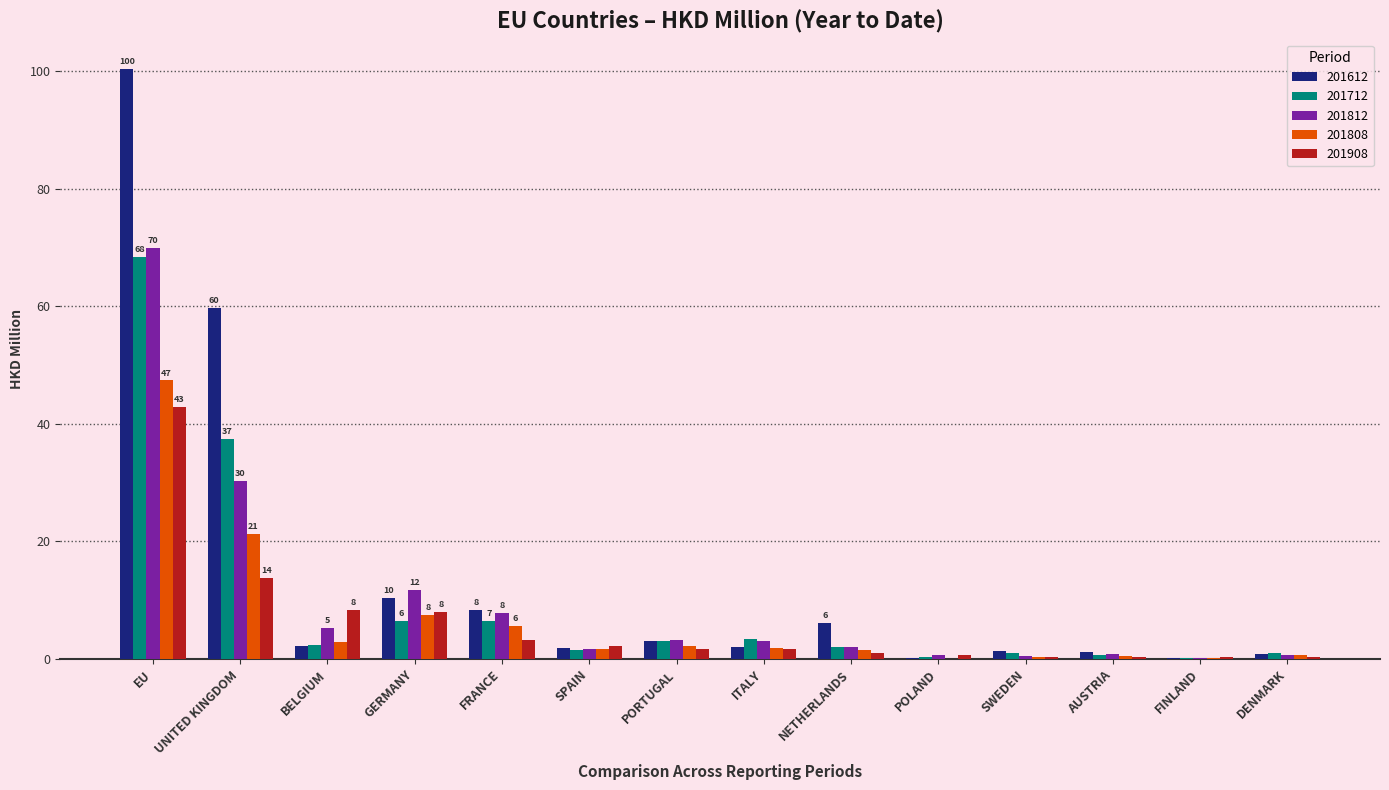

How many categories are shown in the chart?

14